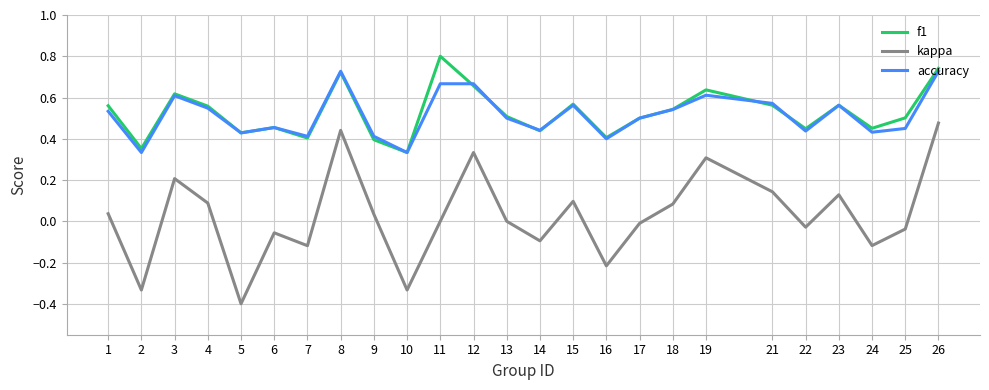

In kappa, how many points are higher than both neighbors (excluding endpoints)?

7